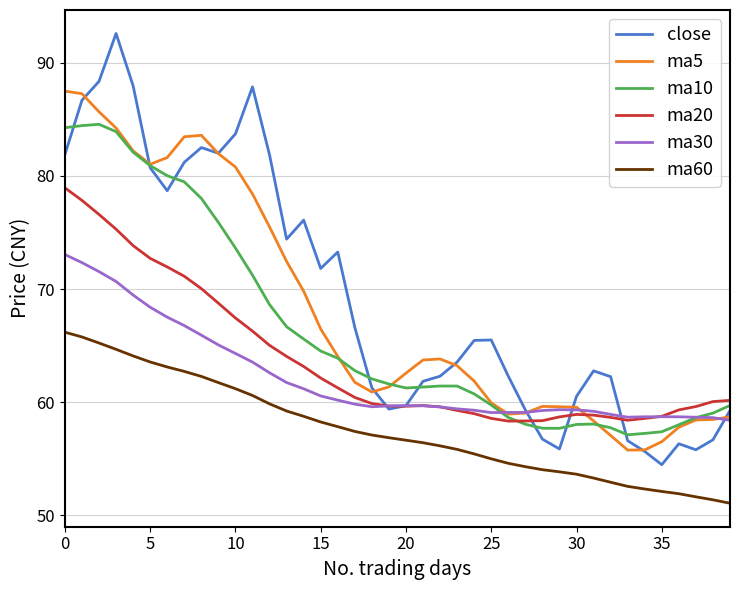

True or false: ma5 and ma20 cross at least once.

True